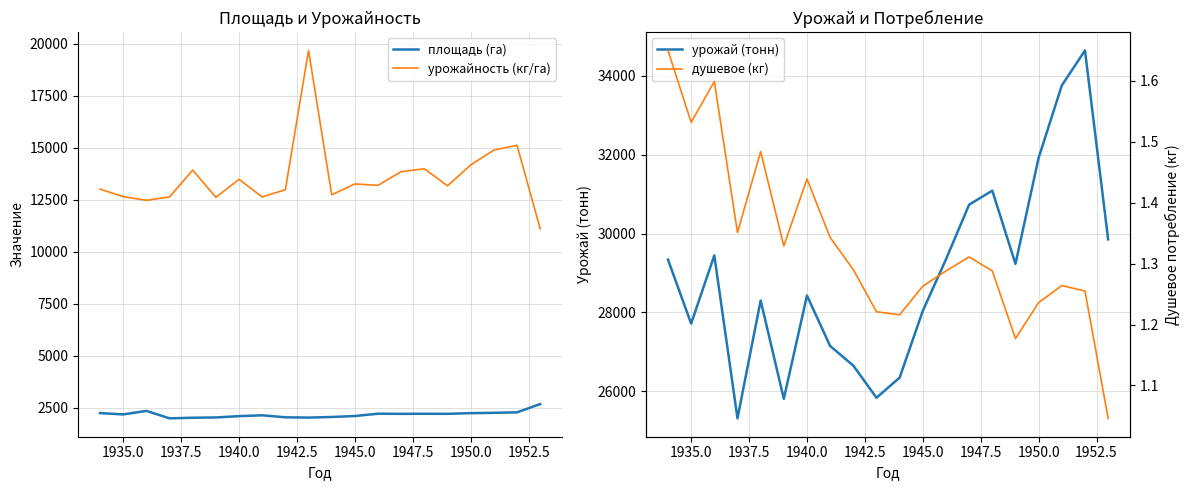

What are all the series names shown in the legend?

площадь (га), урожайность (кг/га), урожай (тонн), душевое (кг)